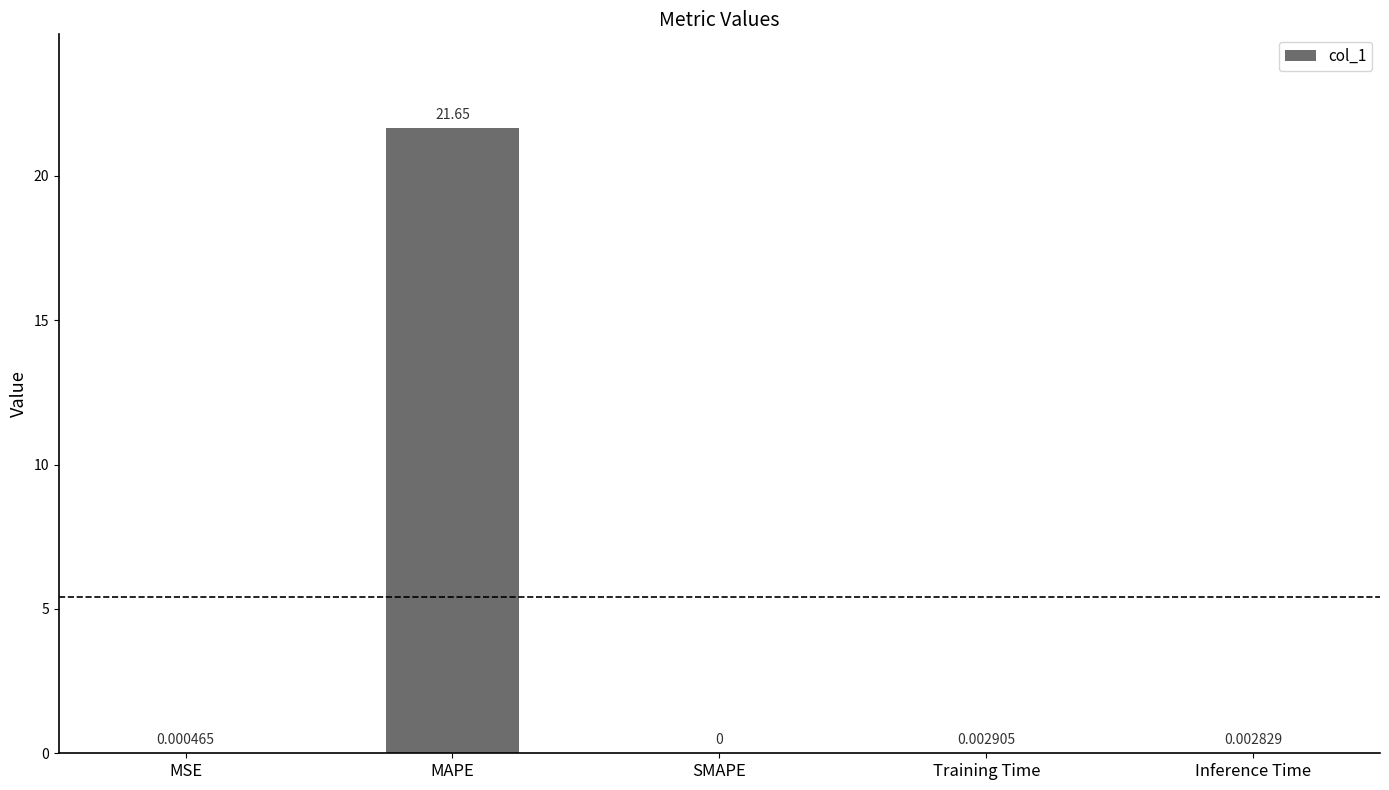

The chart shows a value of 21.7 at MAPE. True or false?

True